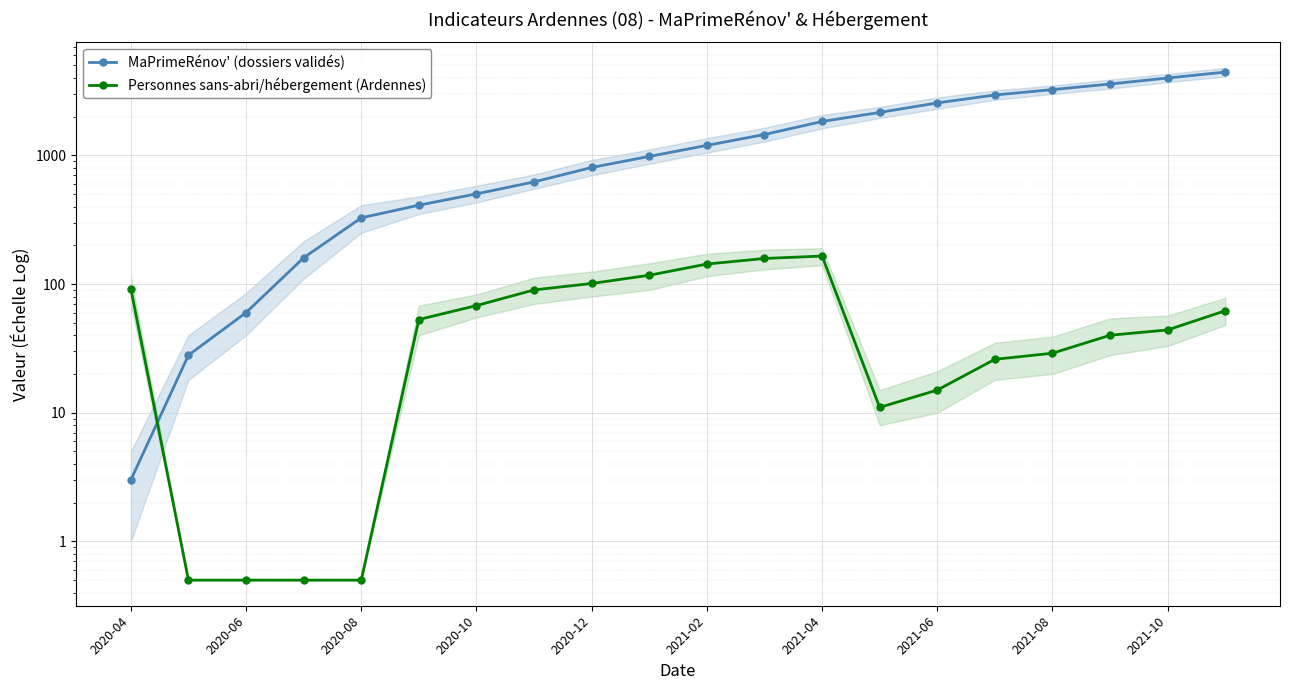

List the series in order of their overall mean, lowest first.

Personnes sans-abri/hébergement (Ardennes), MaPrimeRénov' (dossiers validés)